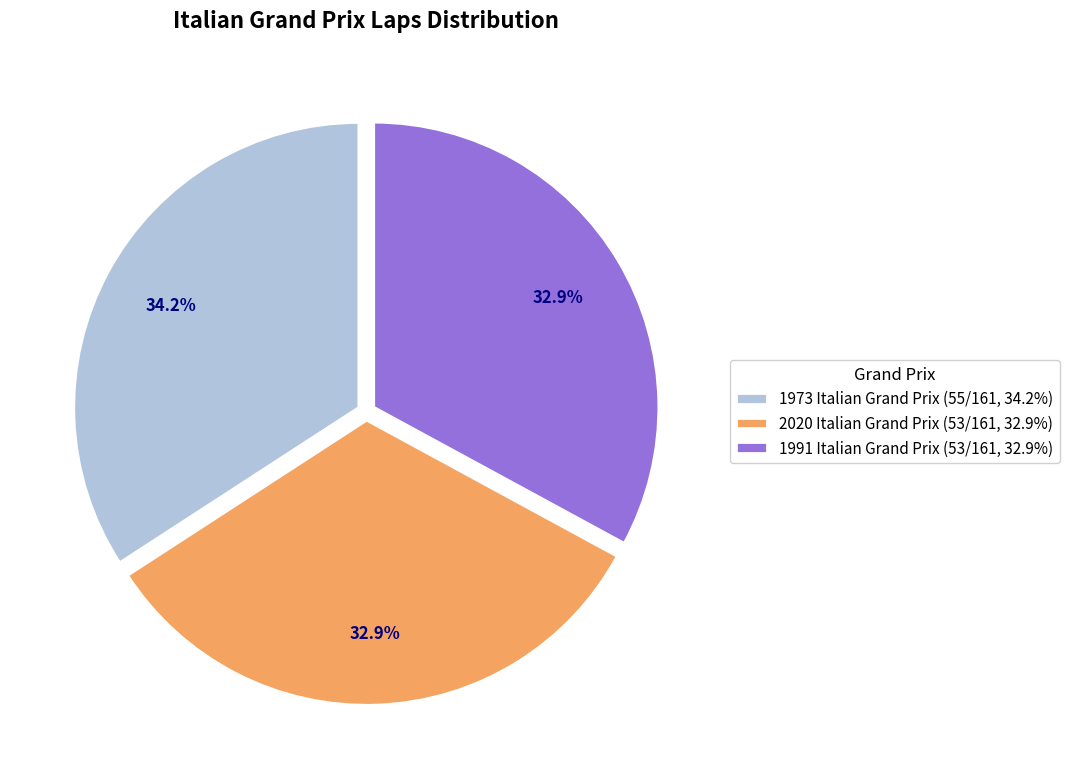

Between 1991 Italian Grand Prix (53/161, 32.9%) and 1973 Italian Grand Prix (55/161, 34.2%), which is larger?

1973 Italian Grand Prix (55/161, 34.2%)